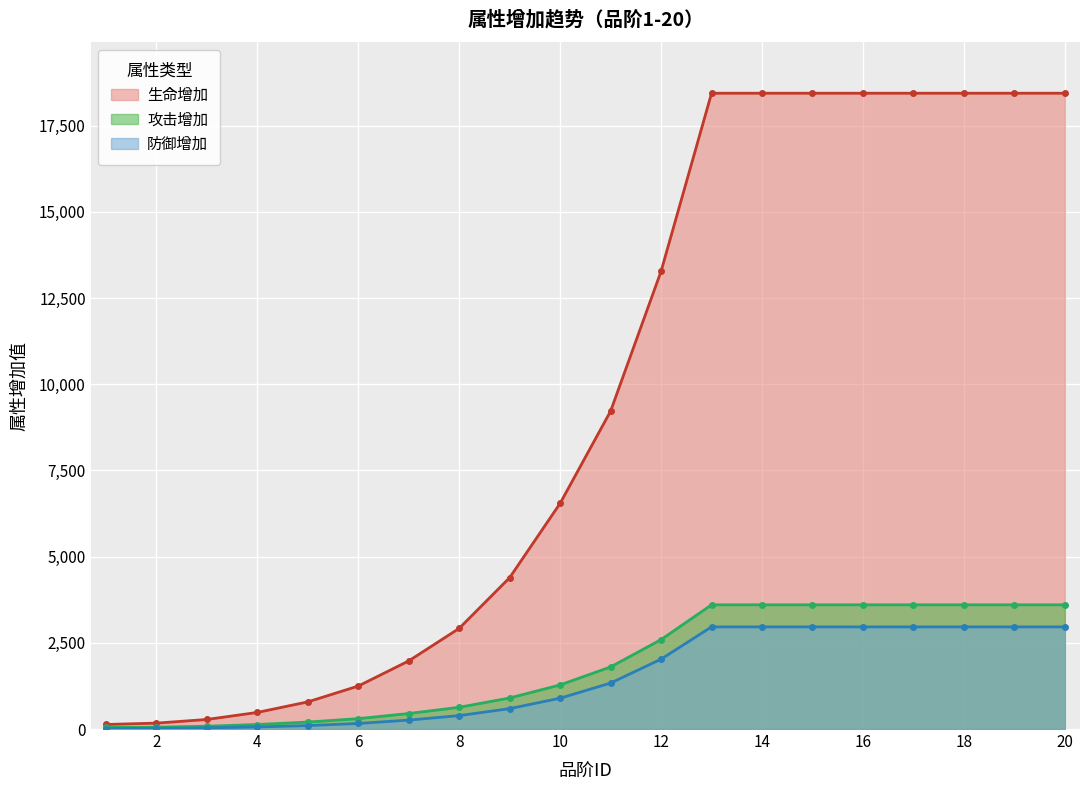

Is it true that 防御增加 equals 8 at 1?

False